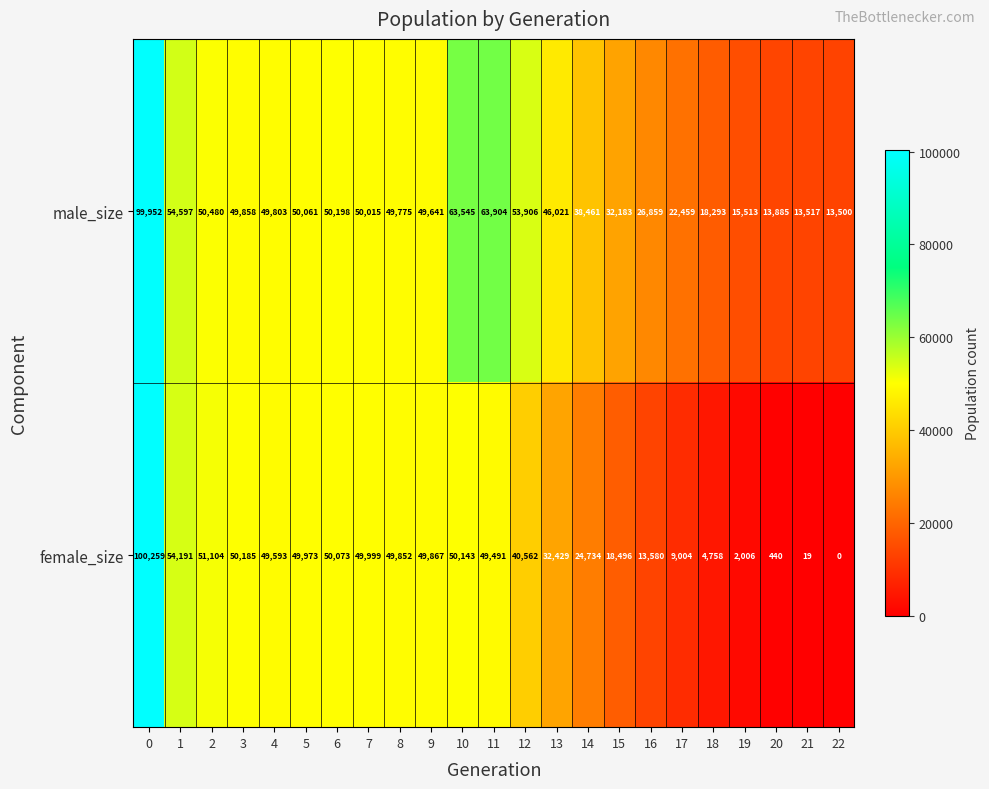

At how many categories does at least one series exceed 1436?

23